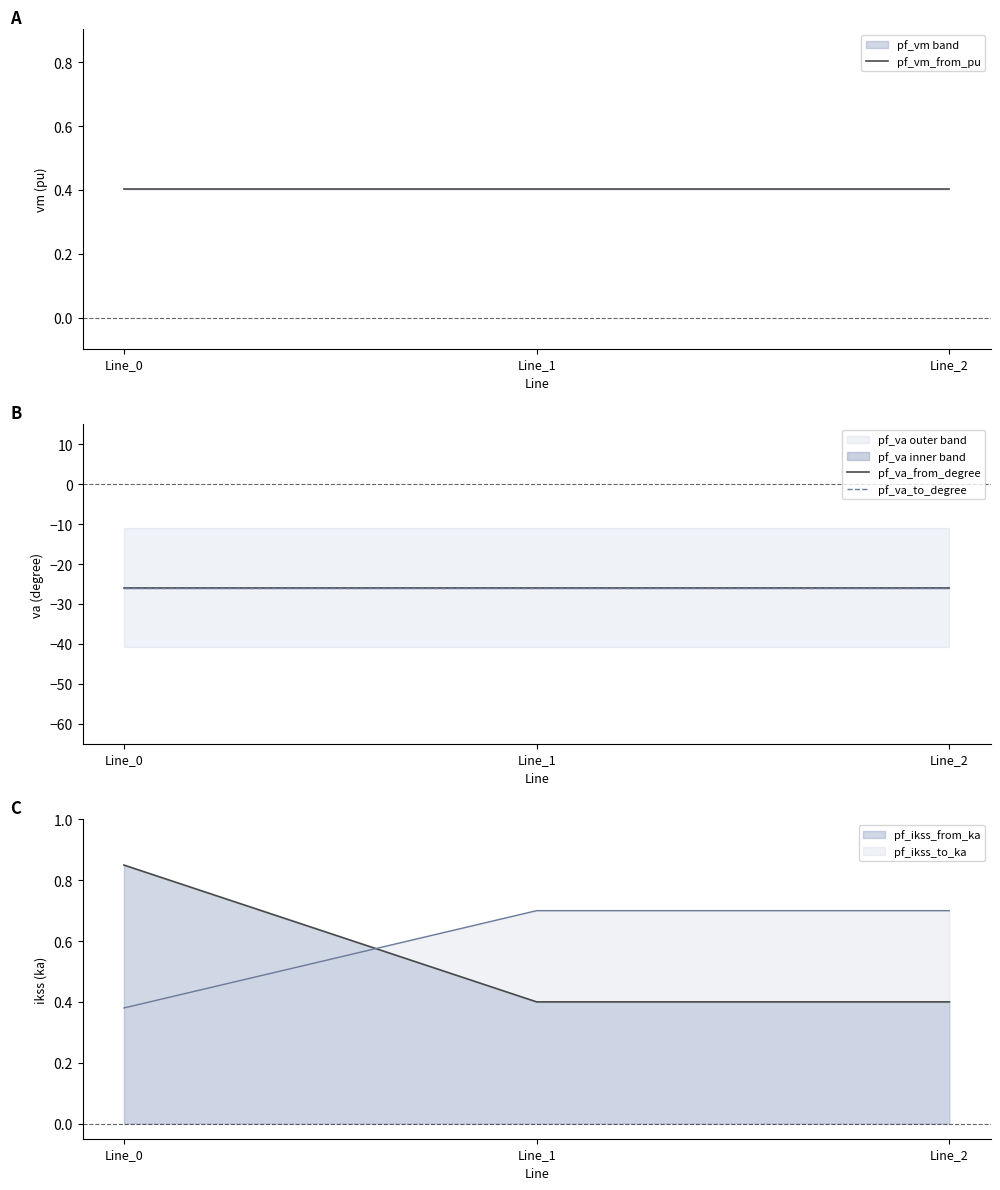

How many distinct data groups are displayed?

3